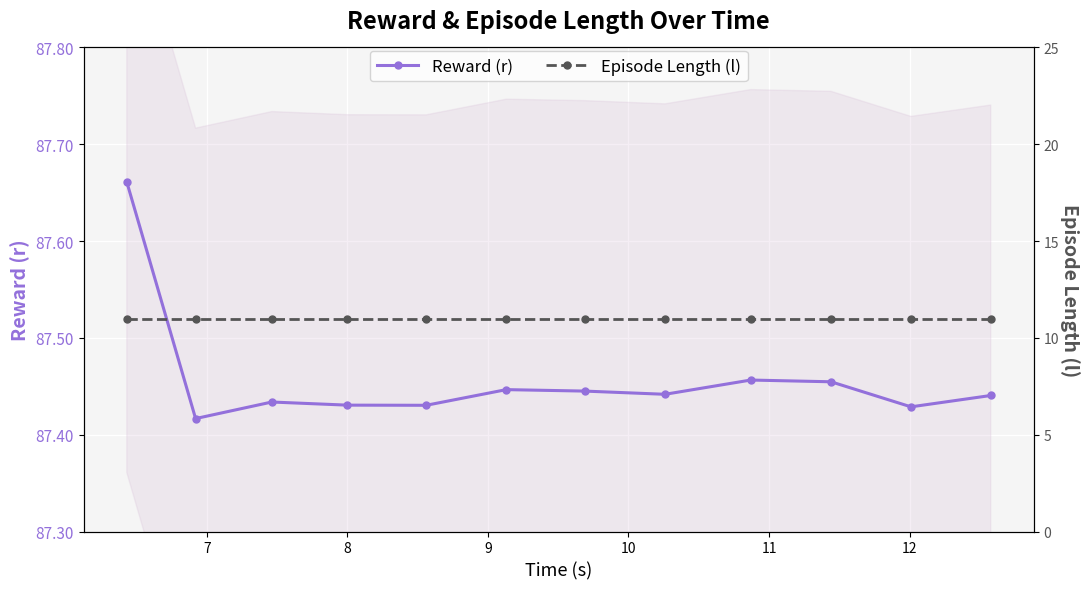

How many categories are shown in the chart?

12